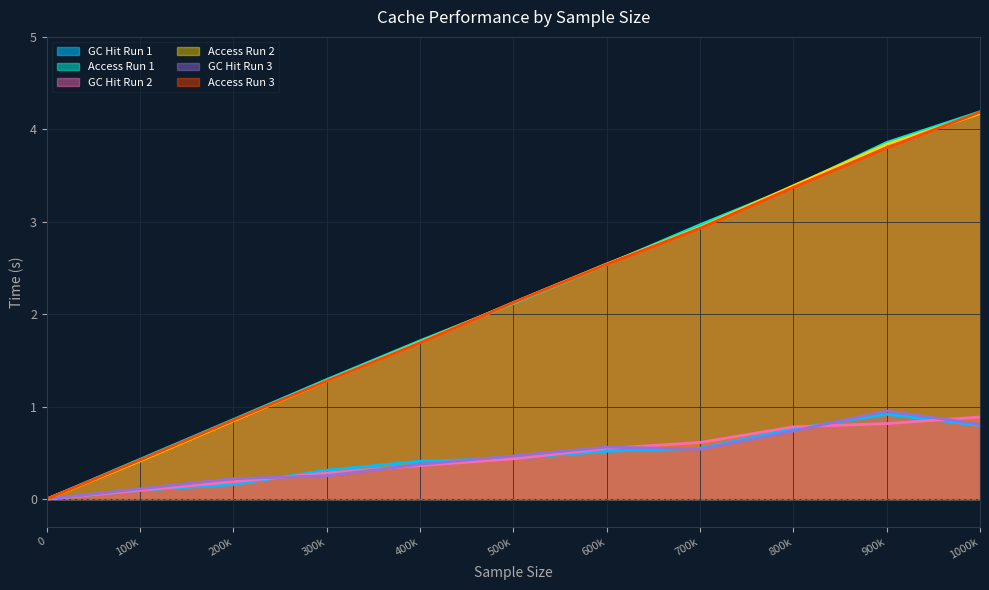

Reading right to left, list all the values displayed in this chart.

GC Hit Run 1: 1000k=0.8	900k=0.9	800k=0.8	700k=0.5	600k=0.5	500k=0.4	400k=0.4	300k=0.3	200k=0.2	100k=0.1	0=0.0
Access Run 1: 1000k=4.2	900k=3.9	800k=3.4	700k=3.0	600k=2.5	500k=2.1	400k=1.7	300k=1.3	200k=0.9	100k=0.4	0=0.0
GC Hit Run 2: 1000k=0.9	900k=0.8	800k=0.8	700k=0.6	600k=0.5	500k=0.4	400k=0.4	300k=0.3	200k=0.2	100k=0.1	0=0.0
Access Run 2: 1000k=4.2	900k=3.8	800k=3.4	700k=2.9	600k=2.5	500k=2.1	400k=1.7	300k=1.3	200k=0.8	100k=0.4	0=0.0
GC Hit Run 3: 1000k=0.8	900k=1.0	800k=0.7	700k=0.5	600k=0.6	500k=0.5	400k=0.4	300k=0.3	200k=0.2	100k=0.1	0=0.0
Access Run 3: 1000k=4.2	900k=3.8	800k=3.4	700k=2.9	600k=2.5	500k=2.1	400k=1.7	300k=1.3	200k=0.9	100k=0.4	0=0.0